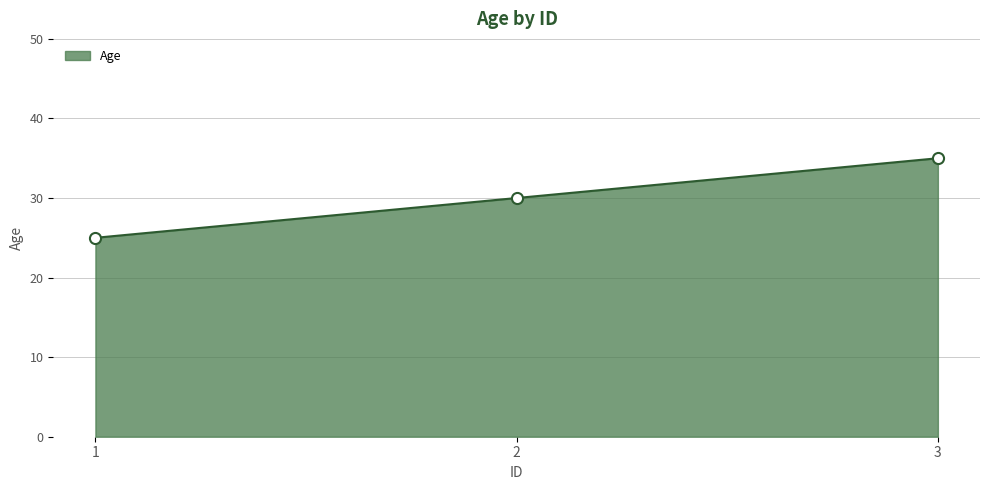

What is the difference between the maximum and minimum values?

10